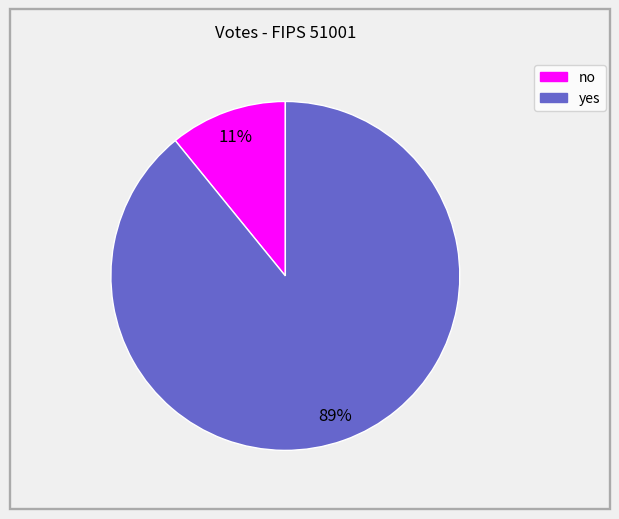

To the nearest percent, what is the average slice percentage?

50%